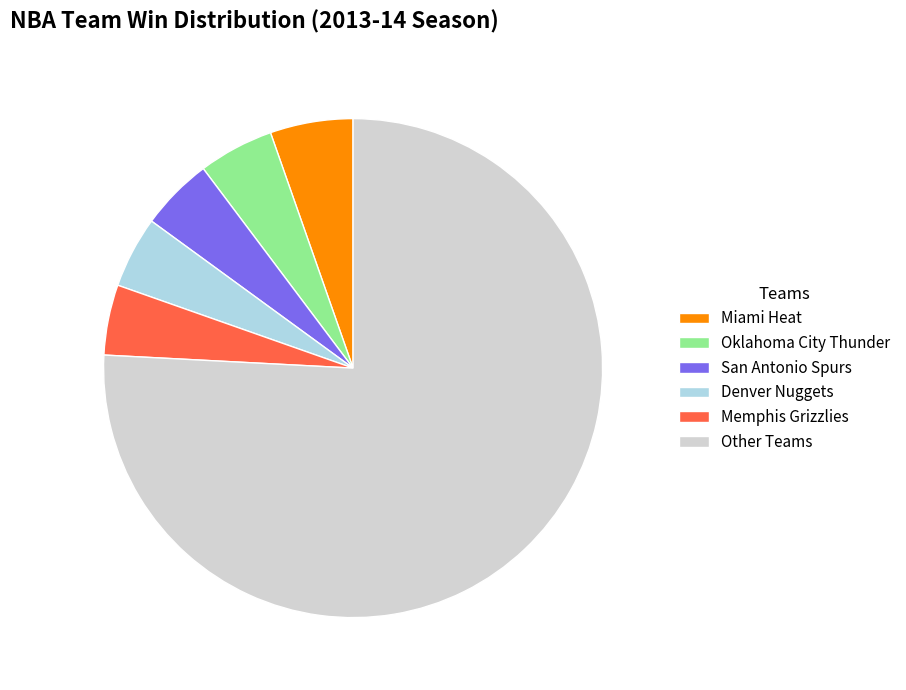

Is there a majority slice in this chart?

Yes